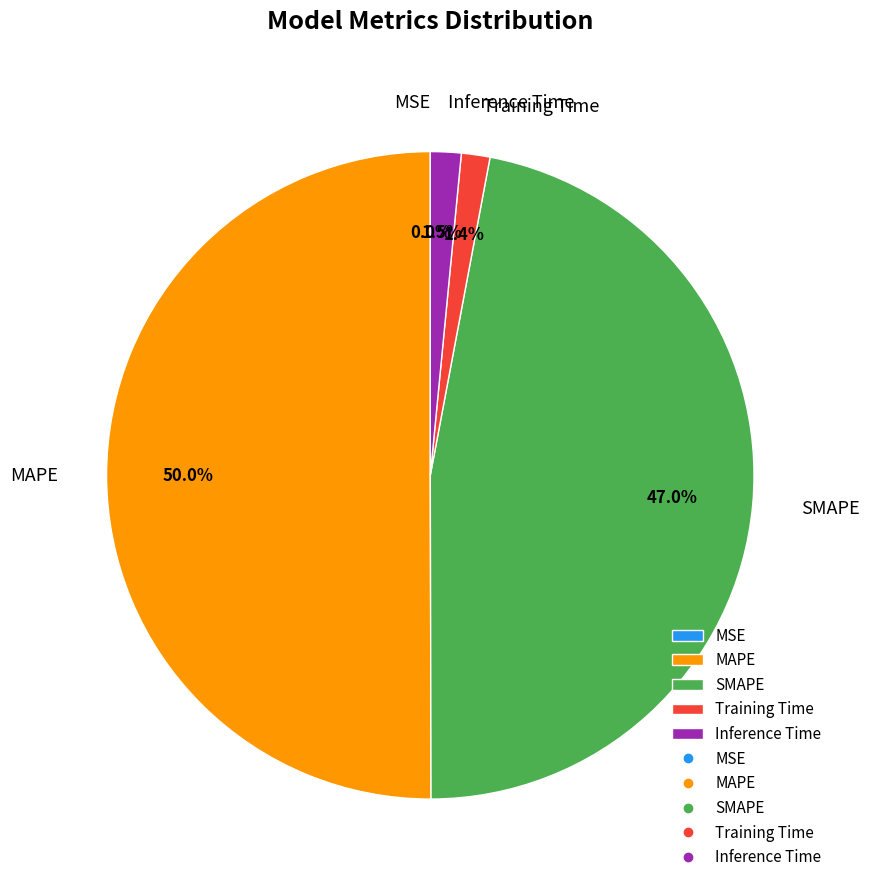

Does Inference Time account for over 50% of the chart?

No